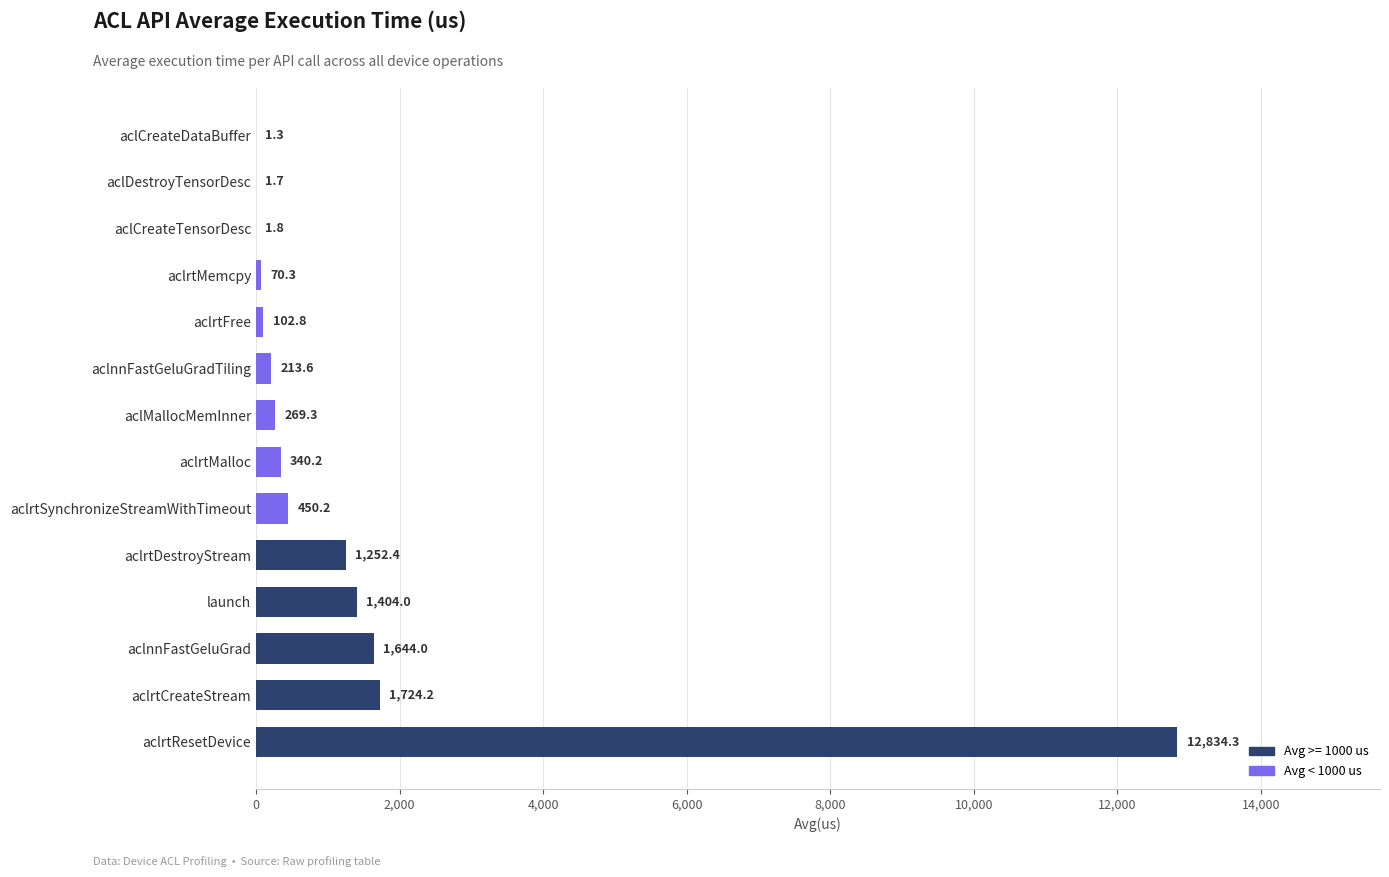

What is the greatest value displayed?

12834.3